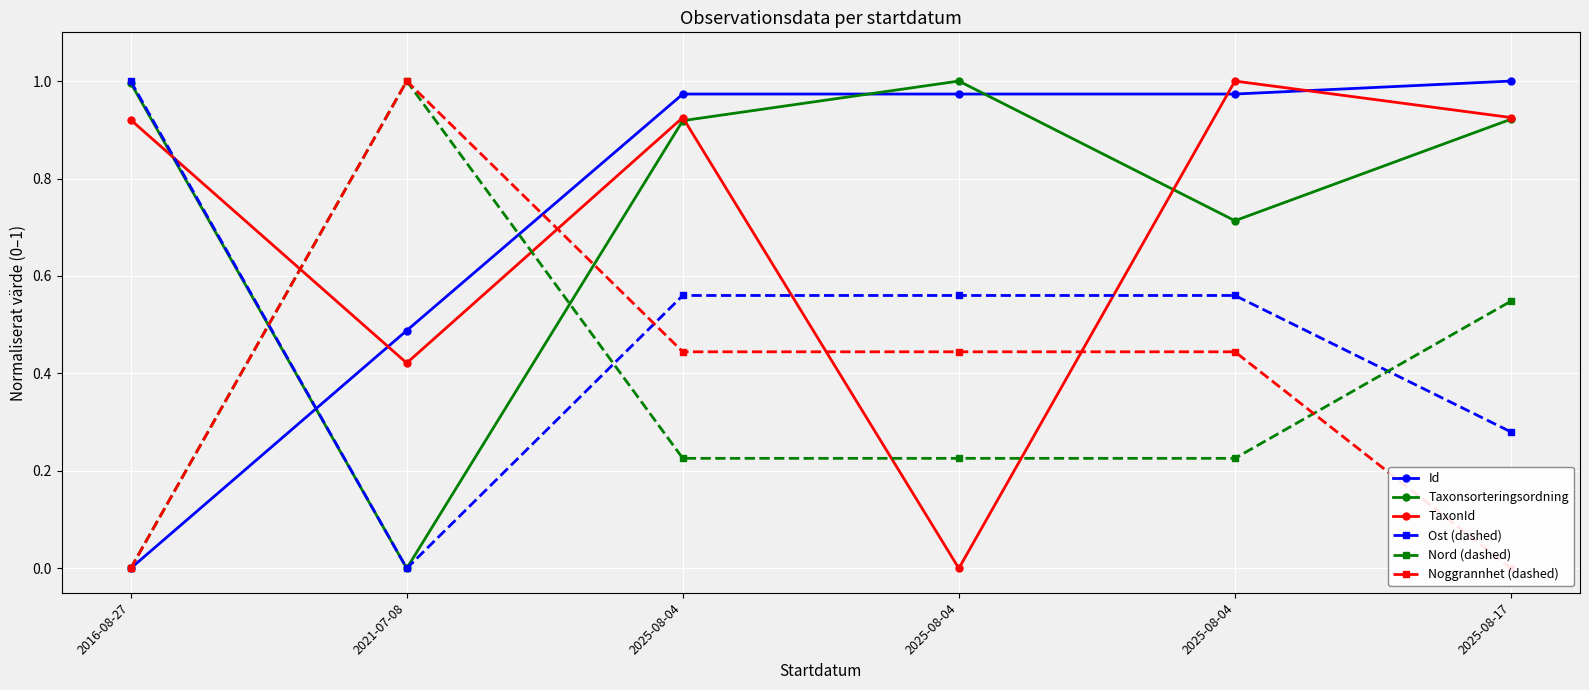

True or false: TaxonId and Nord (dashed) intersect in this chart.

True